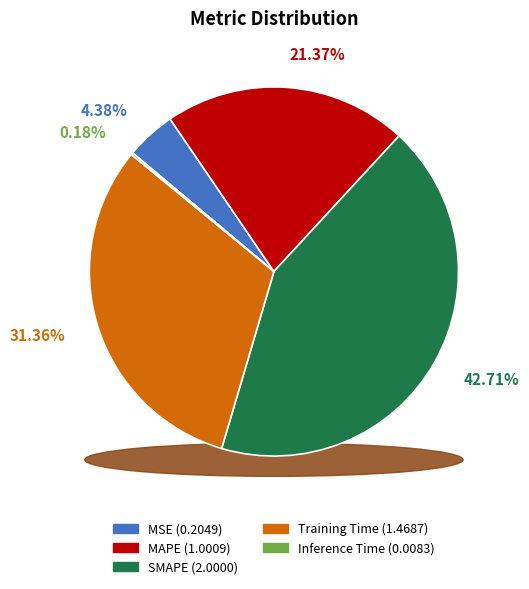

Combined, do SMAPE and Inference Time account for over 50%?

No